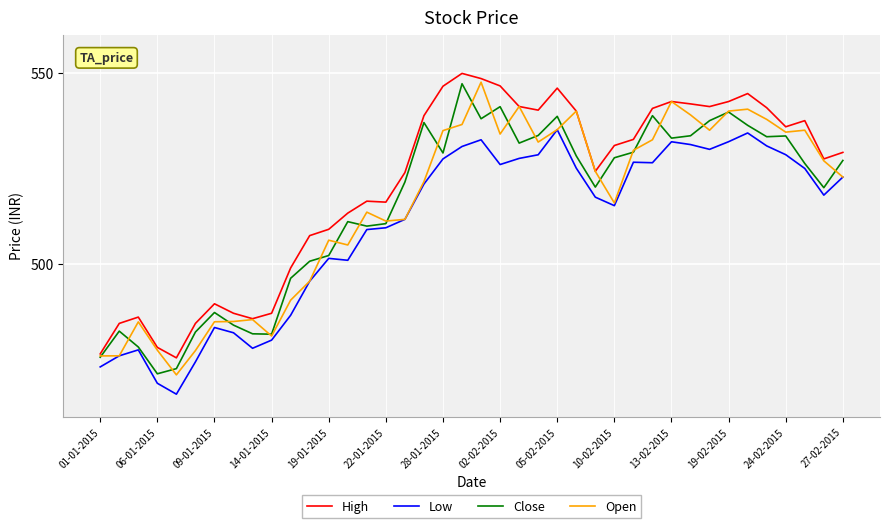

Which series has the largest total across all categories?

High